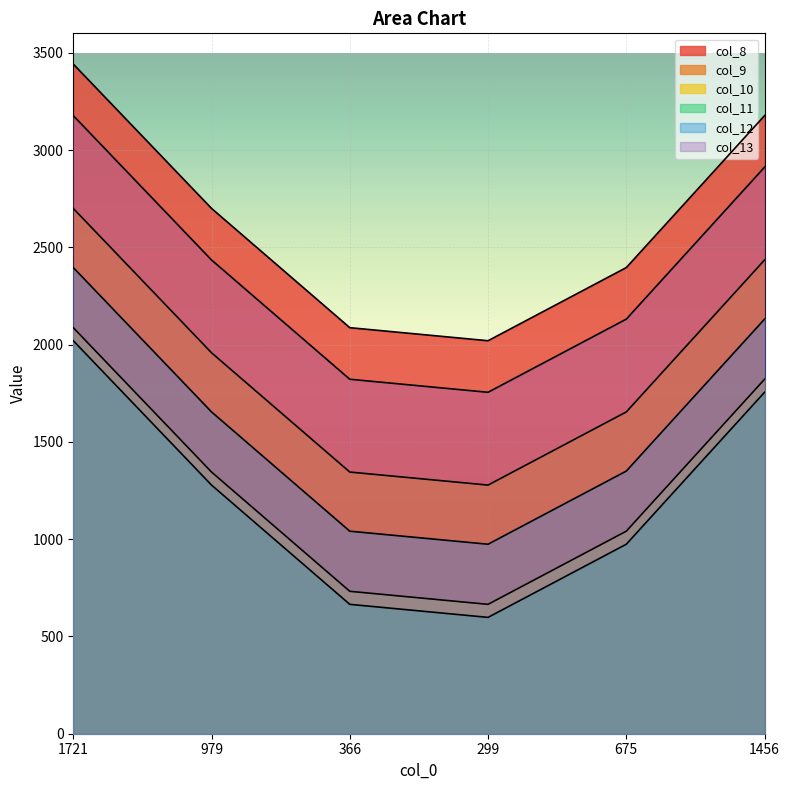

Rank the series by their maximum value, from highest to lowest.

col_8, col_13, col_9, col_12, col_10, col_11